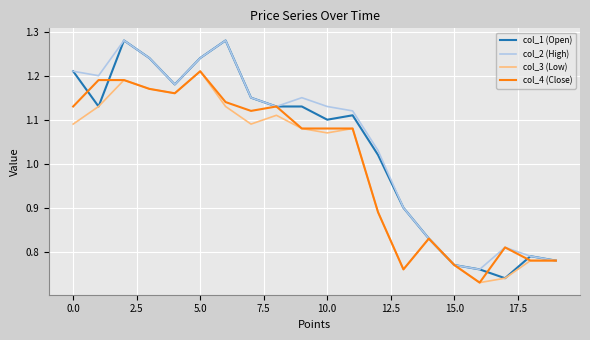

Which series has the largest range (max minus min)?

col_1 (Open)